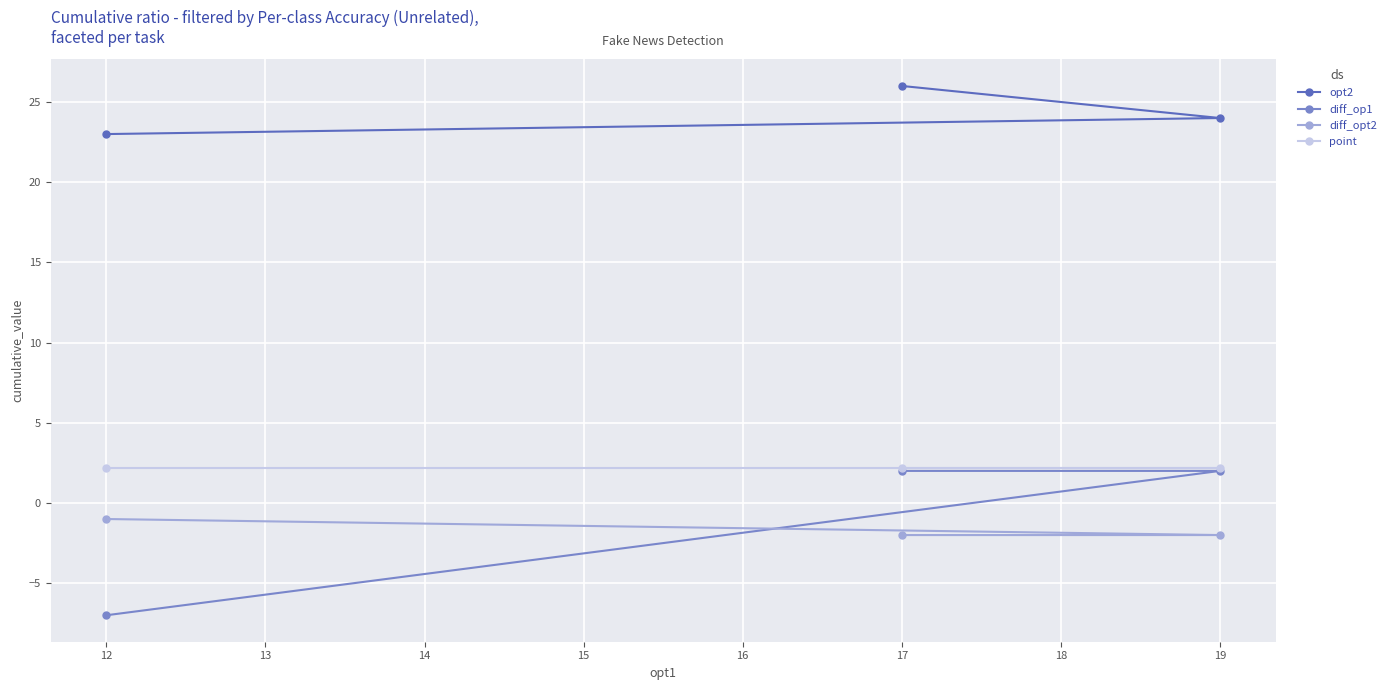

At which category does the chart reach its peak across all series?

17